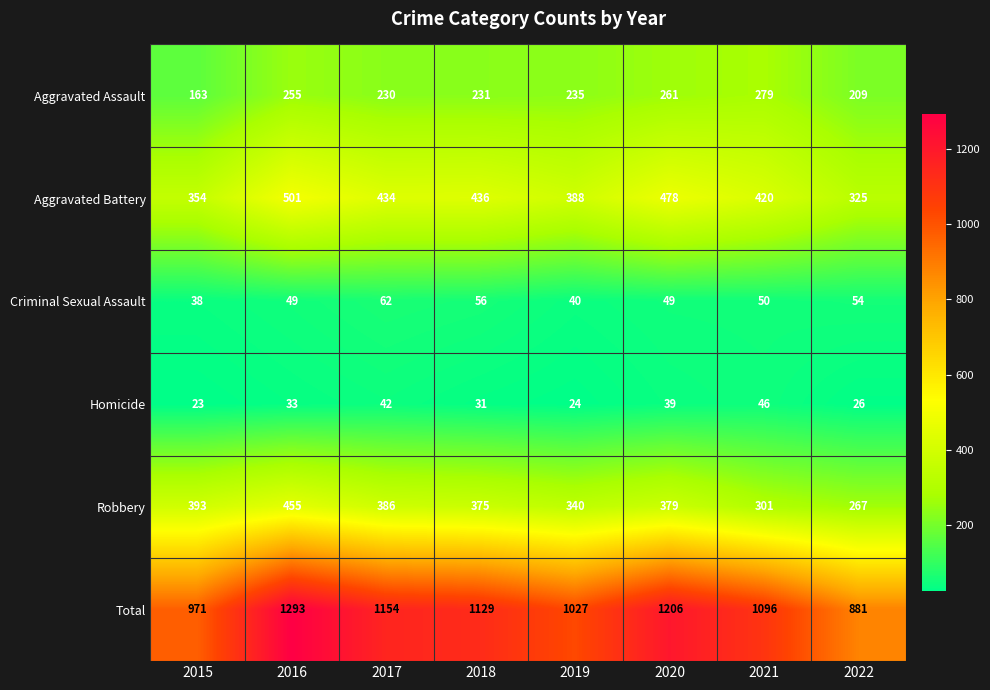

Between 2015 and 2020, which series saw the biggest shift?

Total